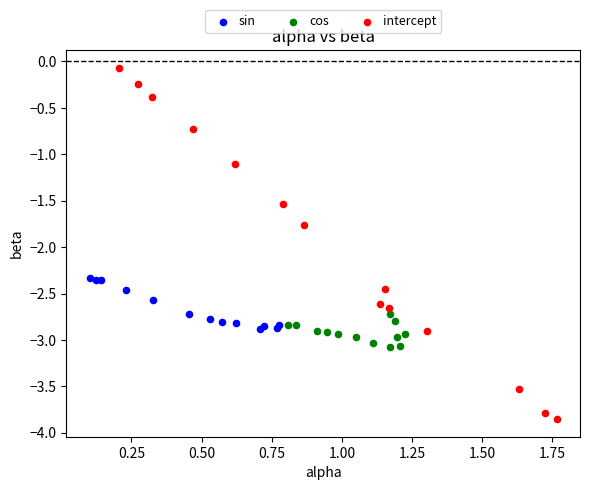

Which series reaches the minimum Y coordinate?

intercept